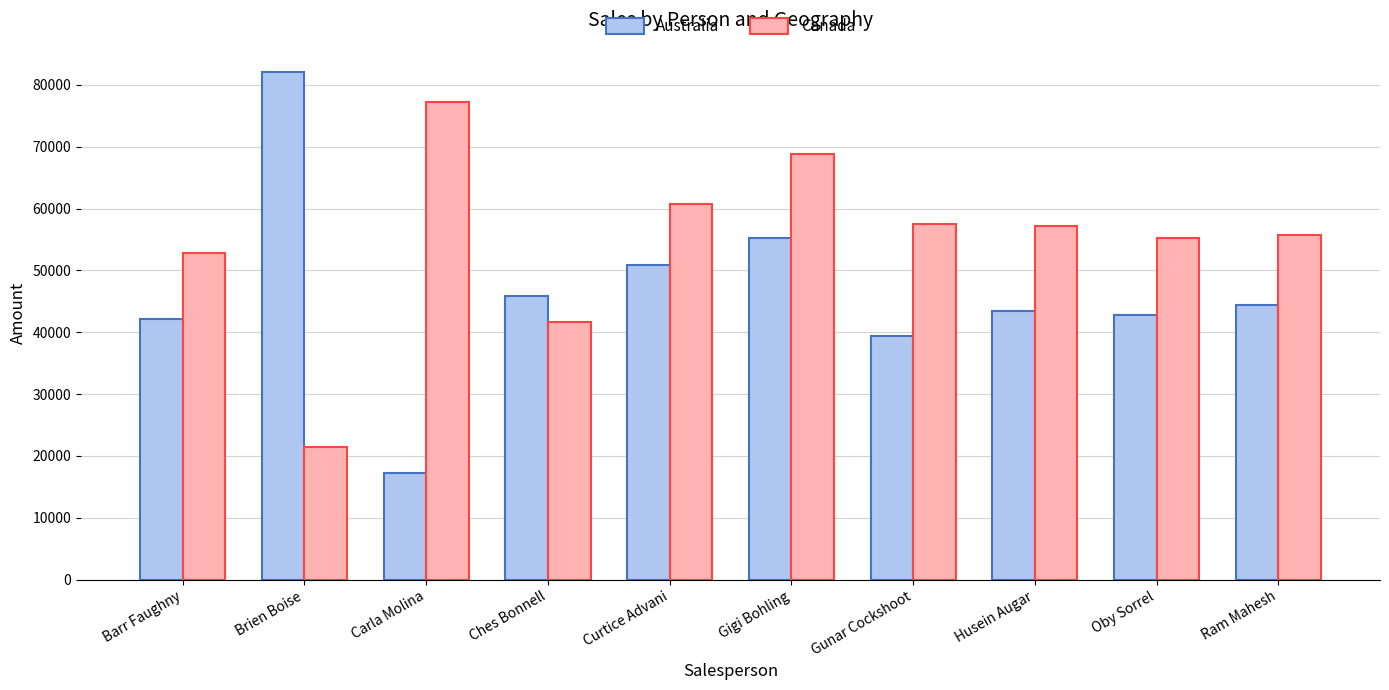

What is the highest value of the Canada series?

77224